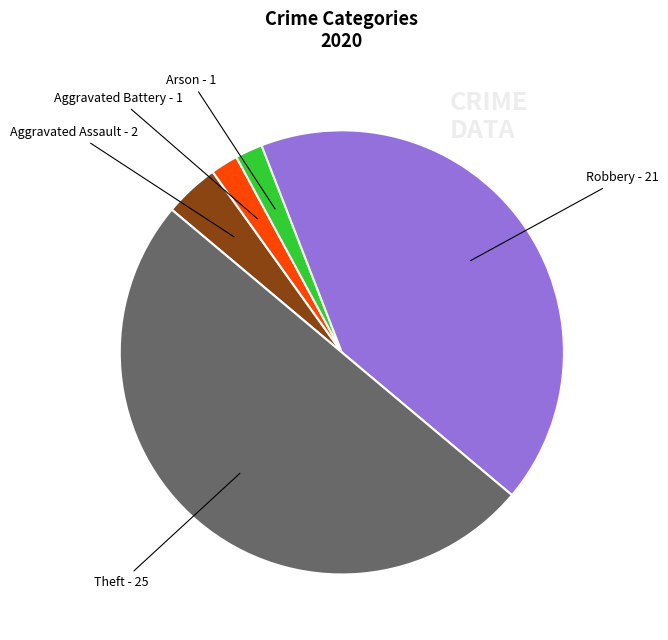

The Arson slice represents 2% of the pie. True or false?

True